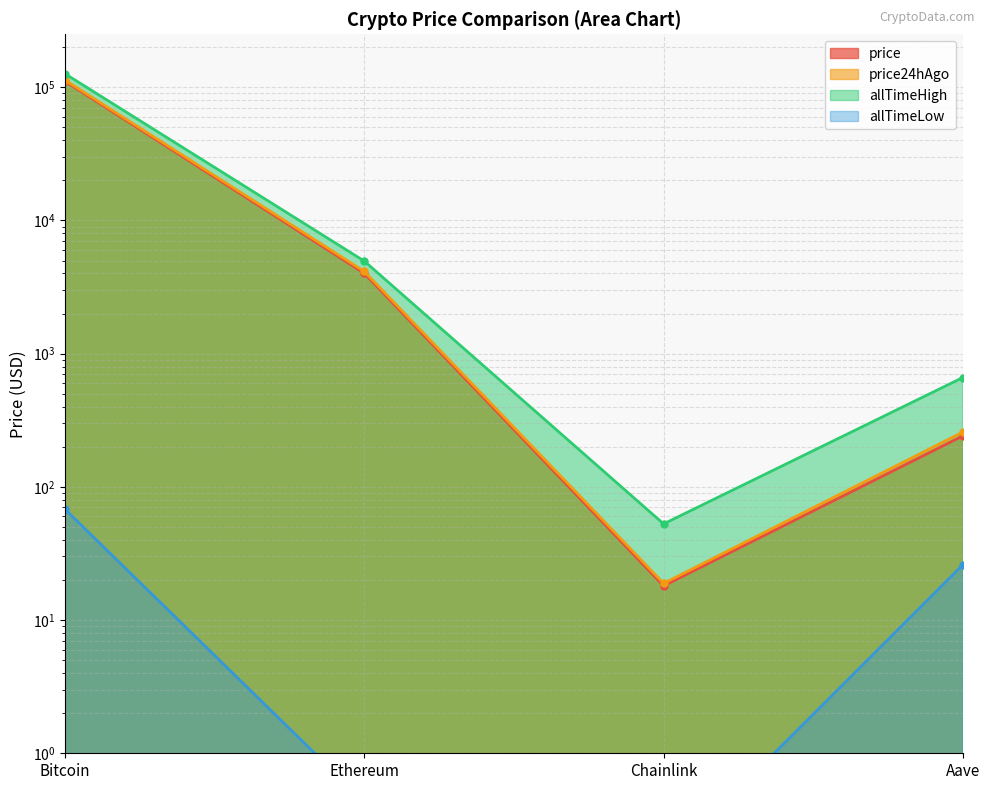

What is the difference between the highest and lowest values at Bitcoin?

126012.2